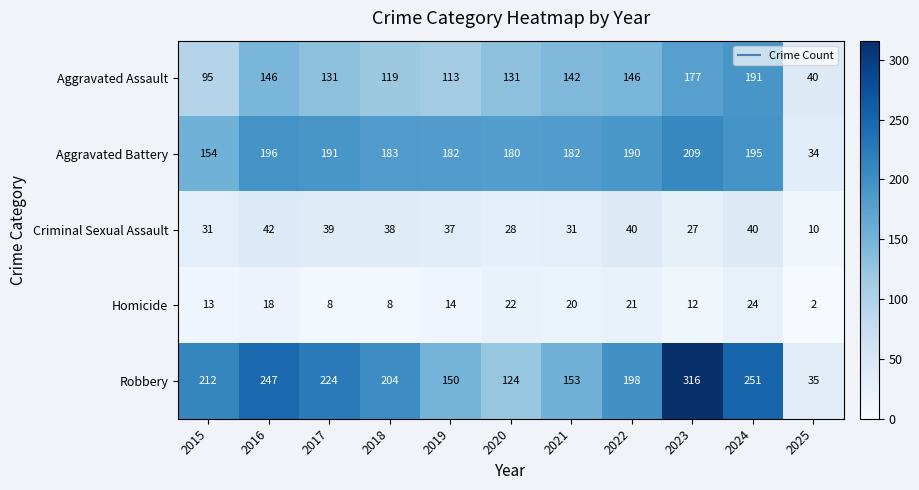

True or false: Criminal Sexual Assault has a value of 31 at 2021.

True